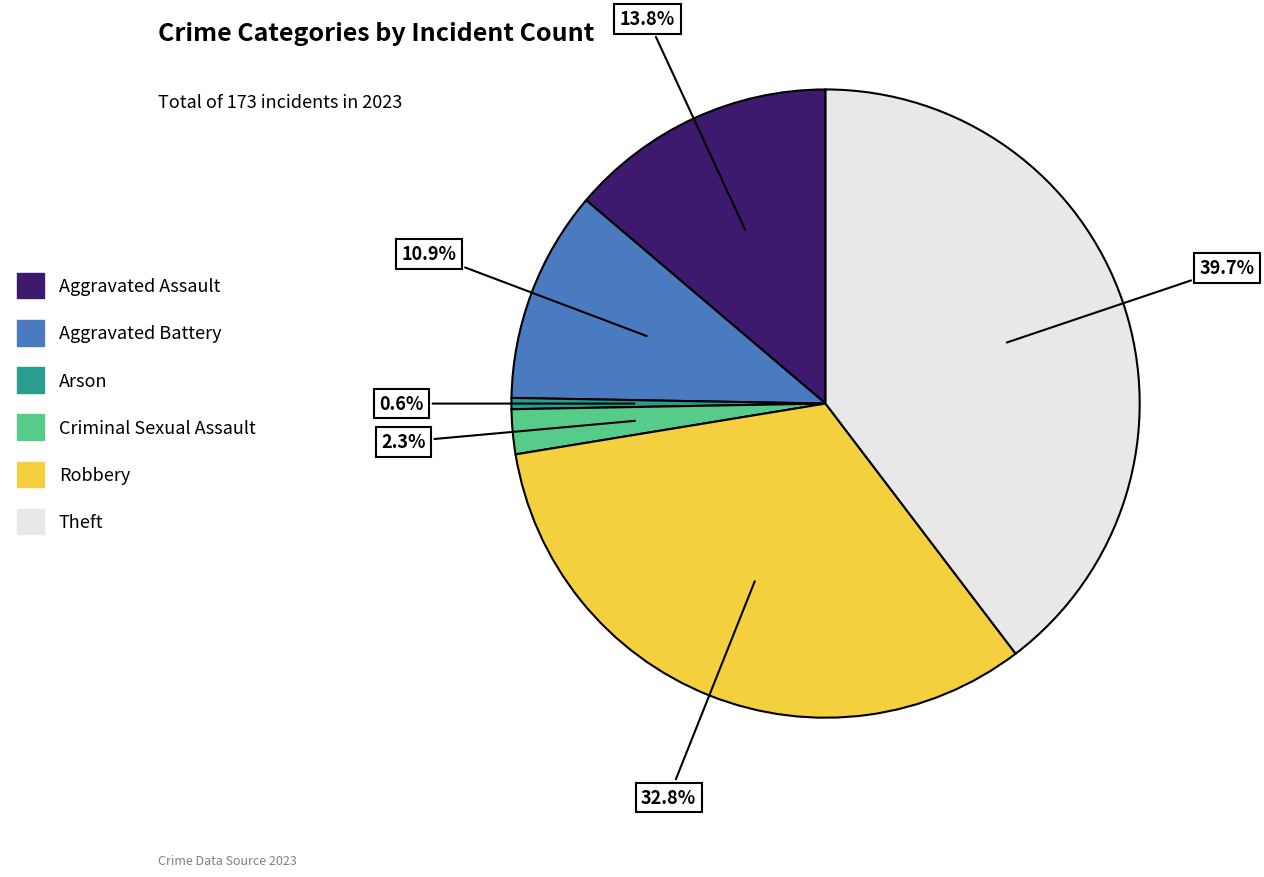

What is the ratio of the value at Arson to the value at Aggravated Battery?

0.1